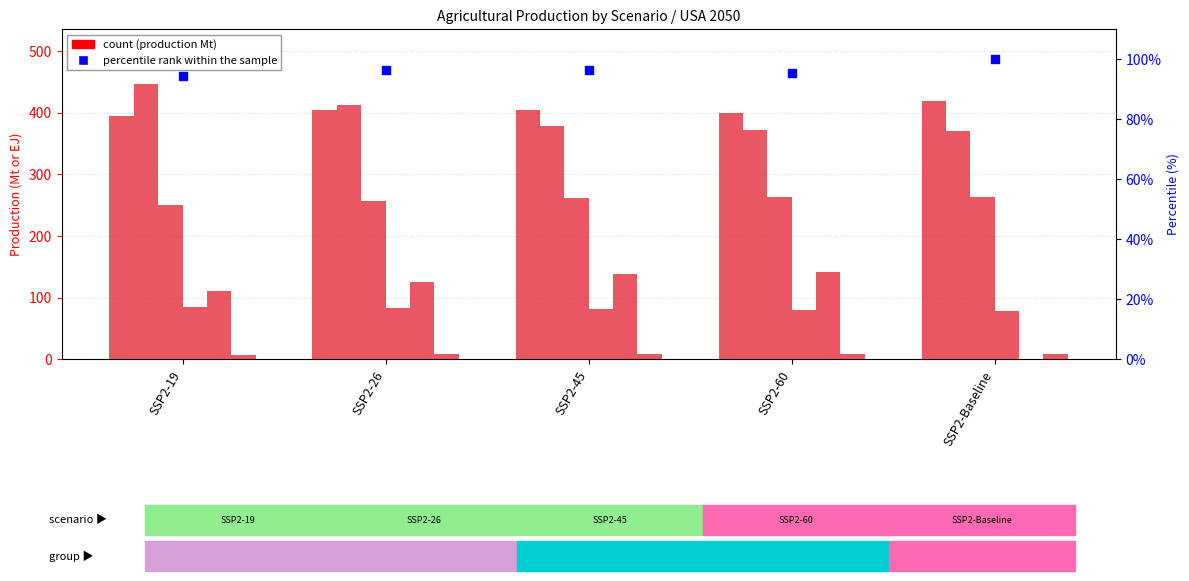

At which category is the sum across all series the highest?

SSP2-19